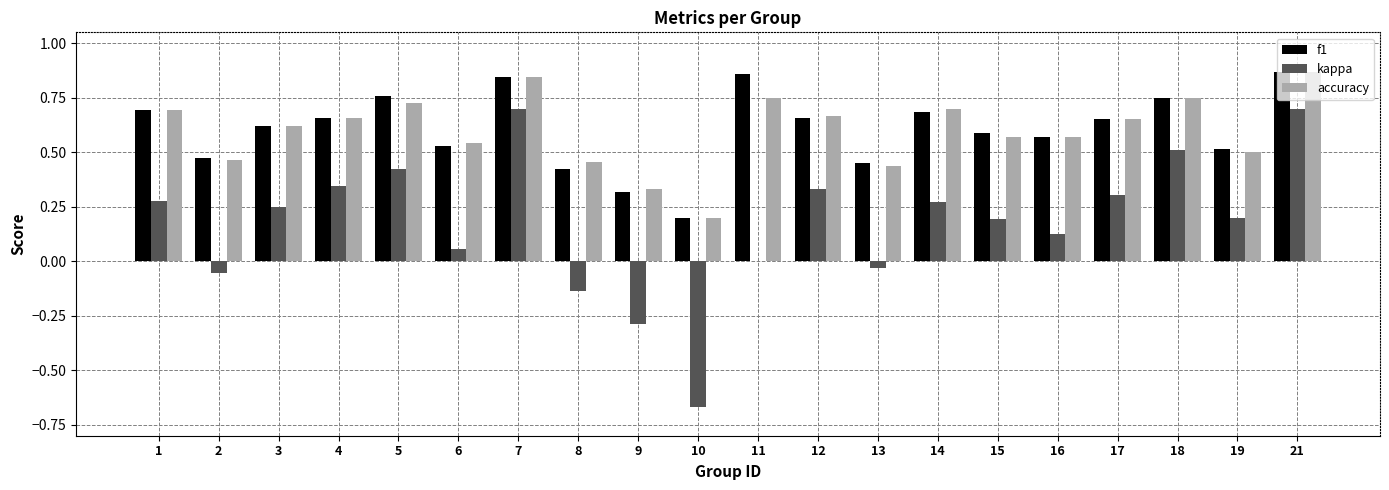

Which series changed the most between 1 and 10?

kappa